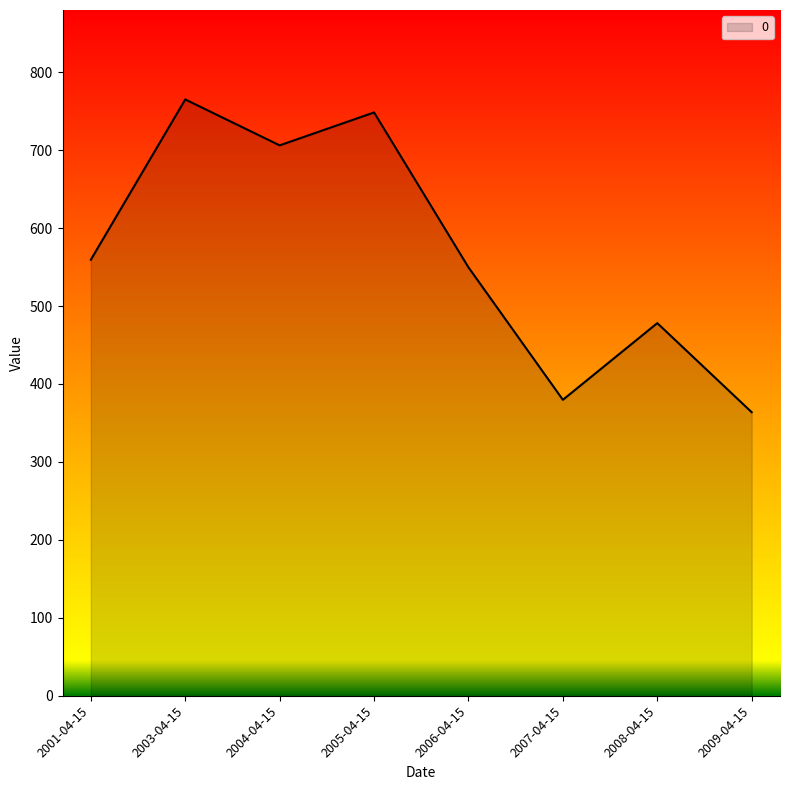

What is the change in value from 2003-04-15 to 2009-04-15?

-401.3